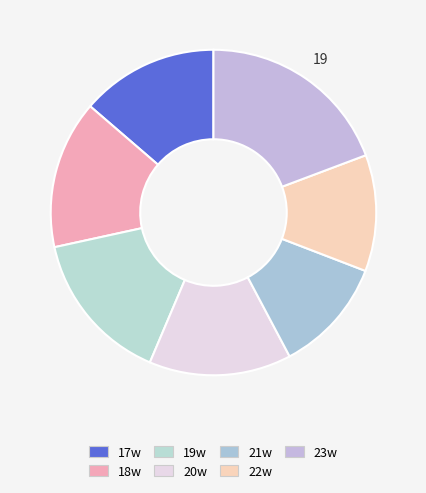

Does 21w represent more than half of the total?

No